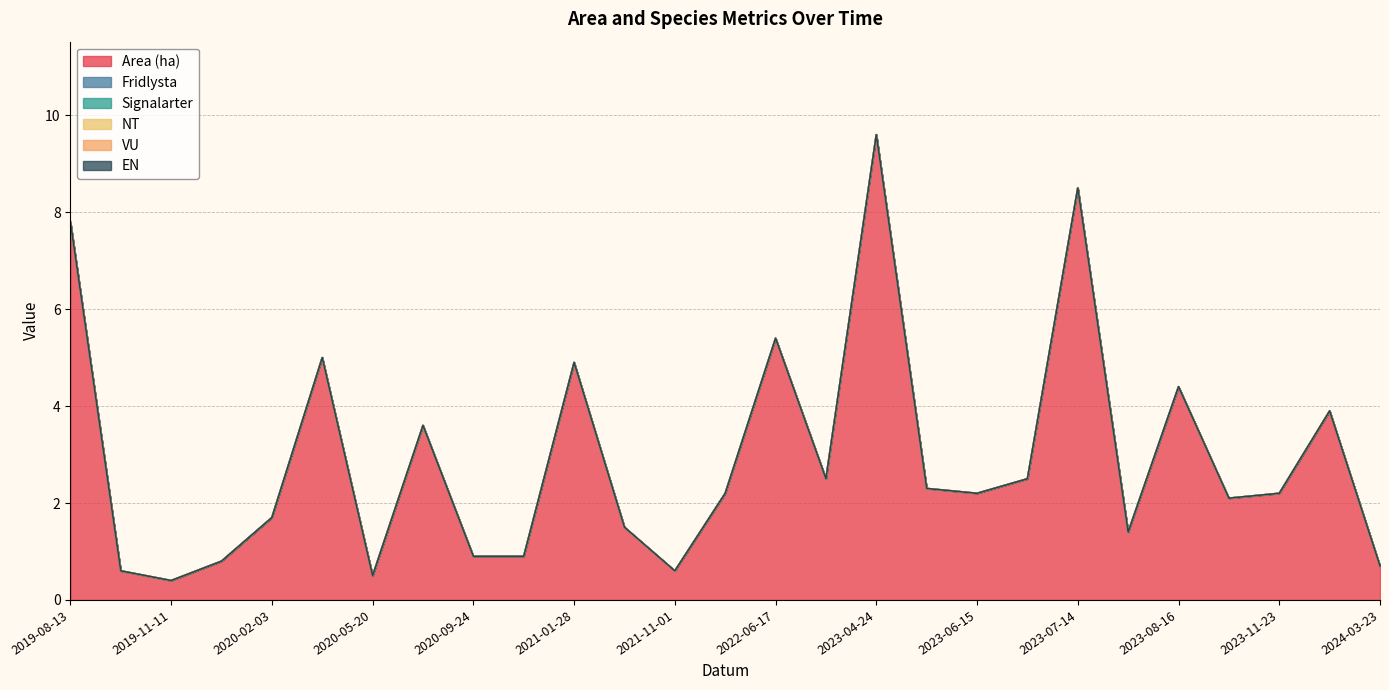

True or false: Area (ha) and VU intersect in this chart.

False